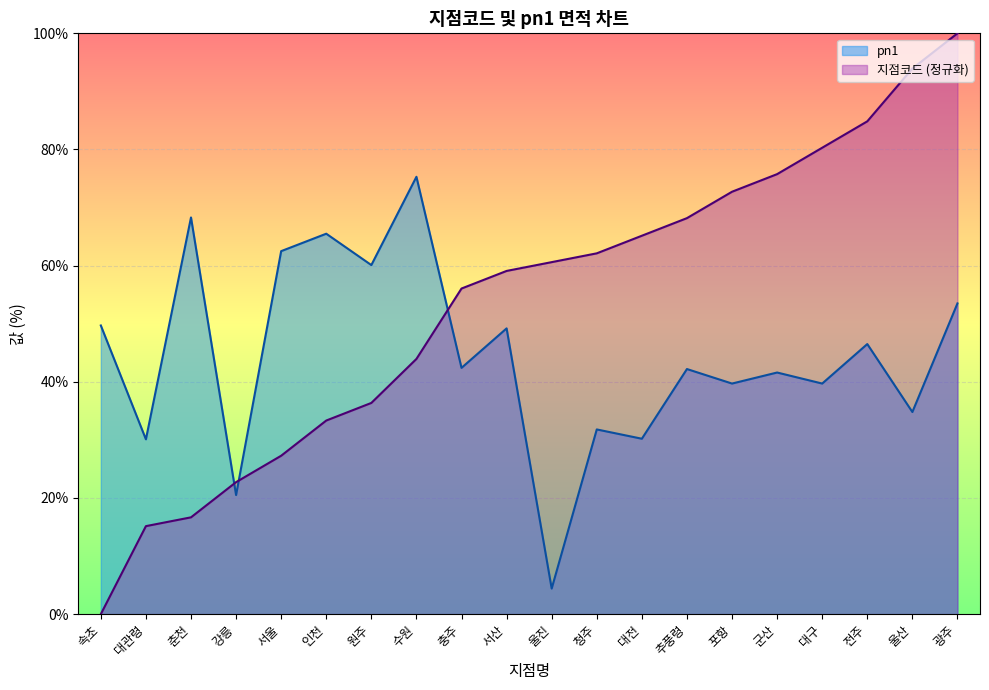

How many values in the 지점코드 series exceed 60?

10